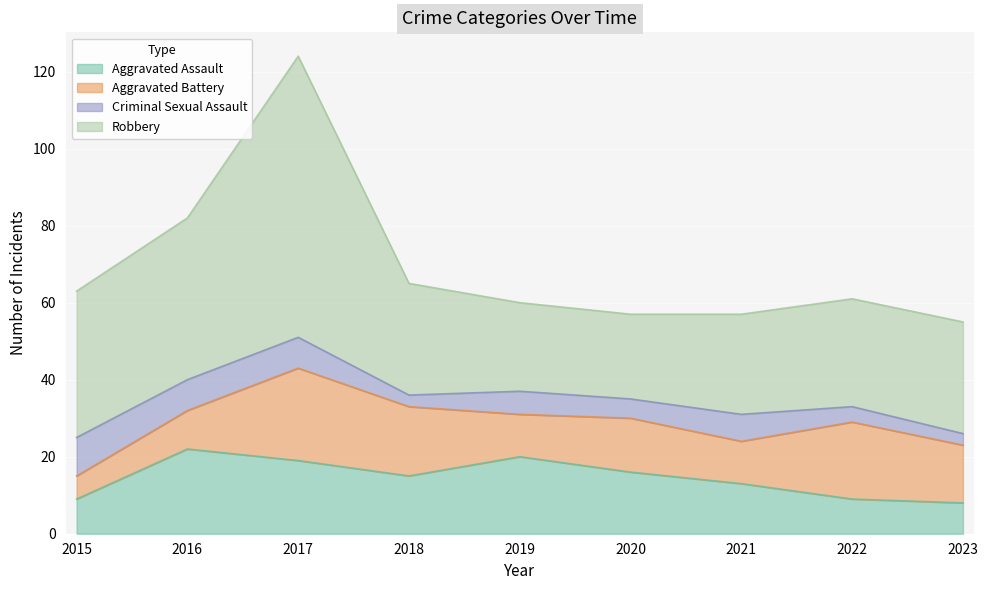

Which label corresponds to the largest value in the chart?

2017